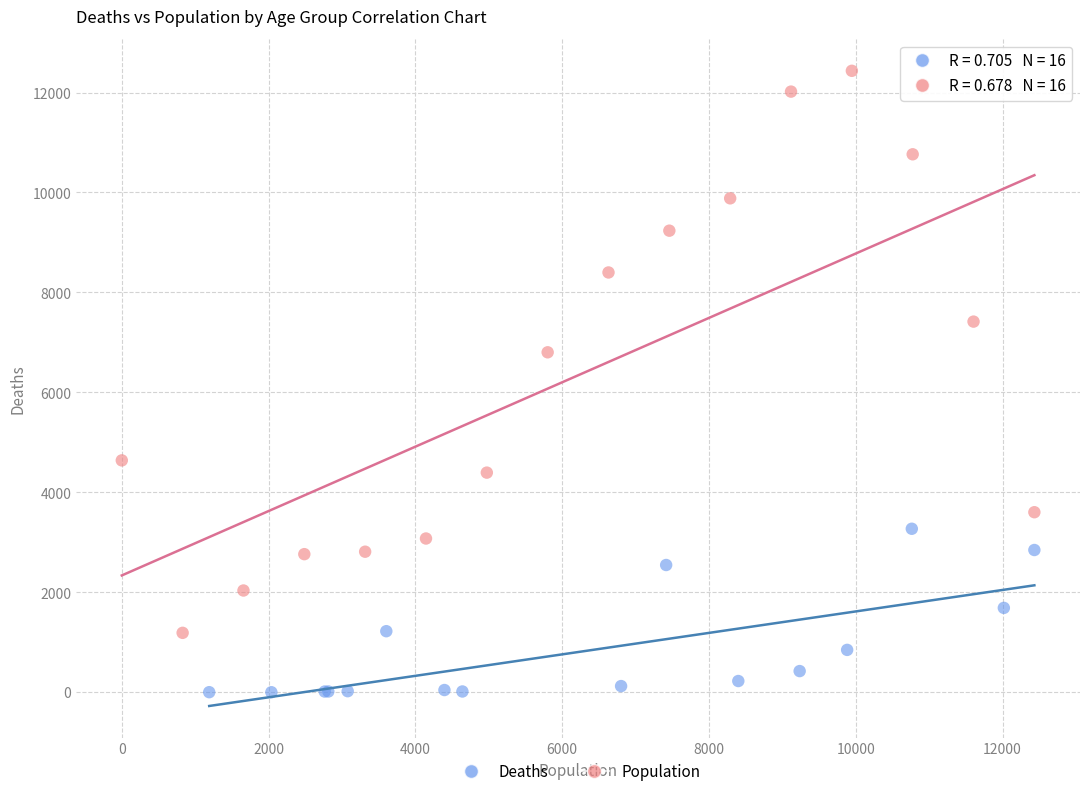

Which series contains the lowest Y value?

Deaths